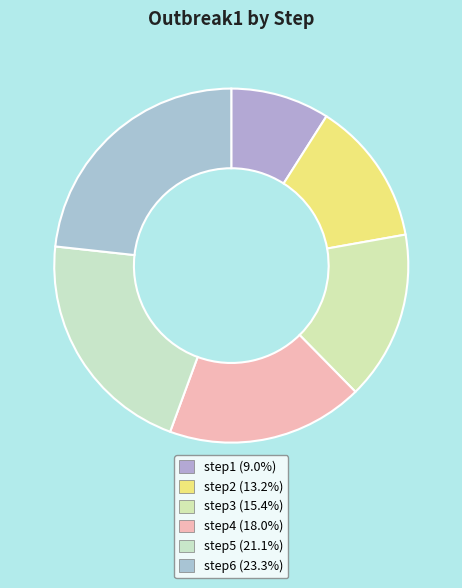

To the nearest percent, what is the combined percentage of step3 and step6?

39%